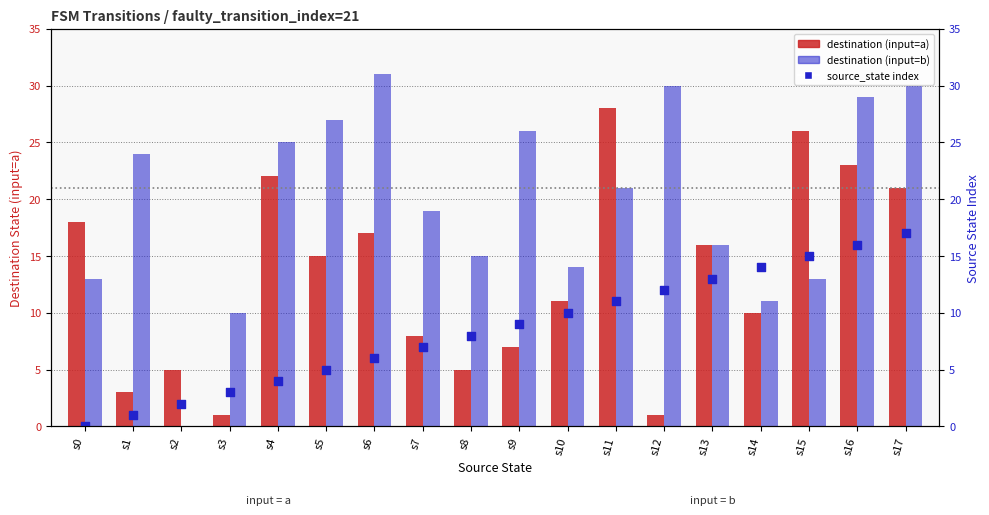

Is the value of destination (input=a) at s16 greater than the value of source_state (rank) at s7?

Yes